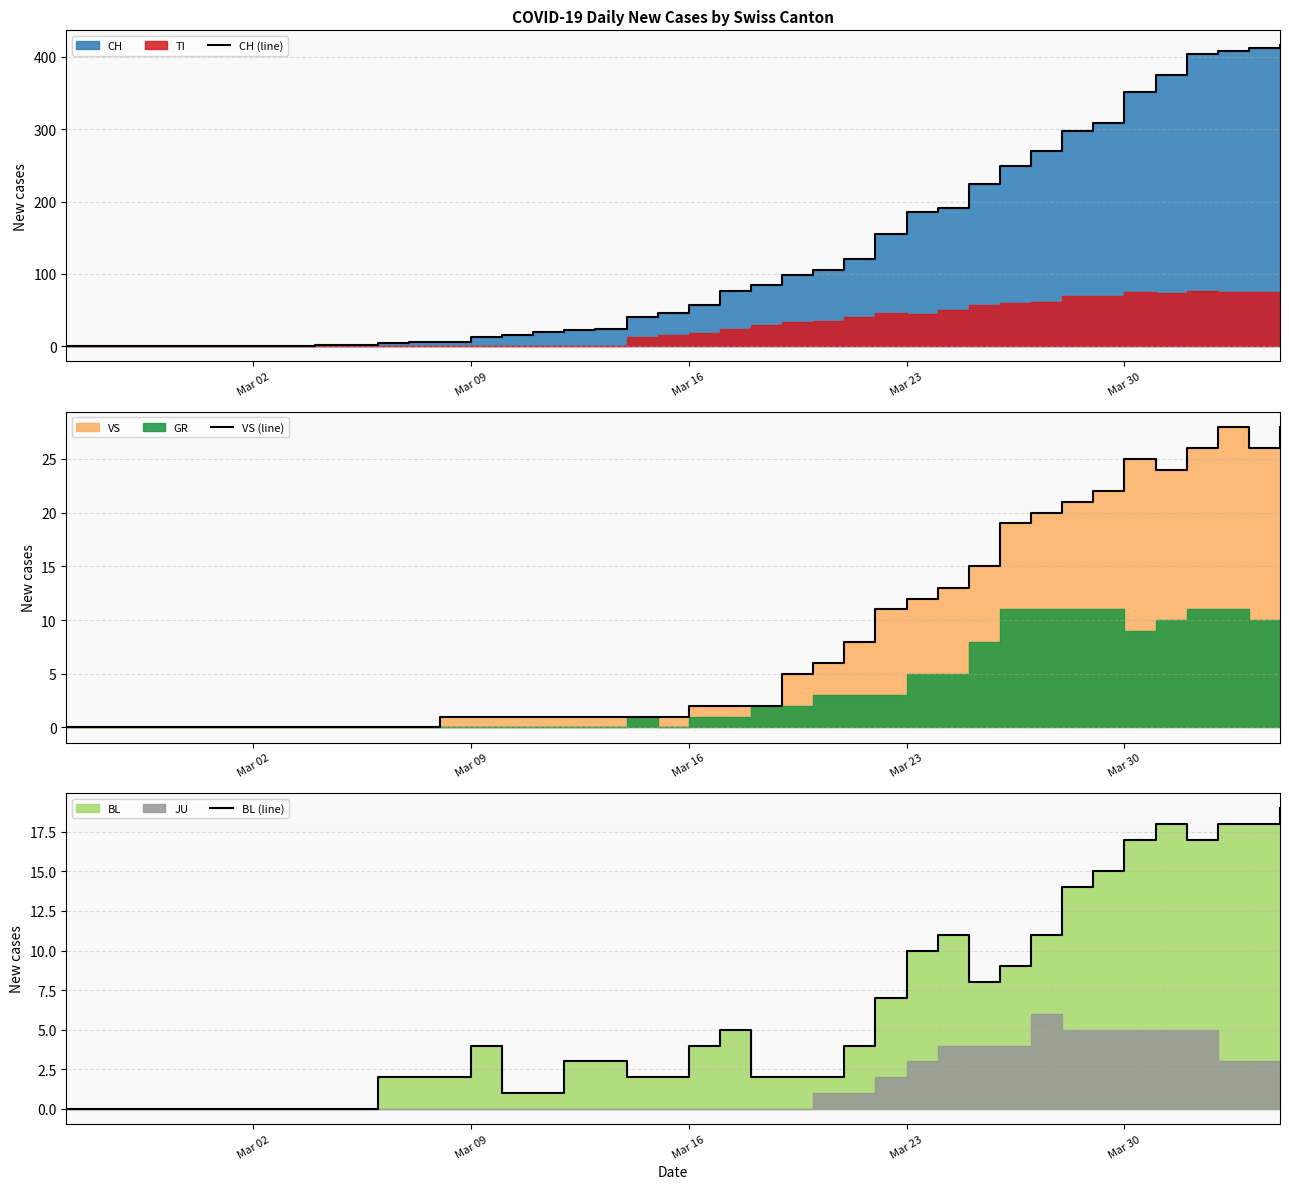

What is the difference between the maximum and minimum values in the CH (line) series?

416